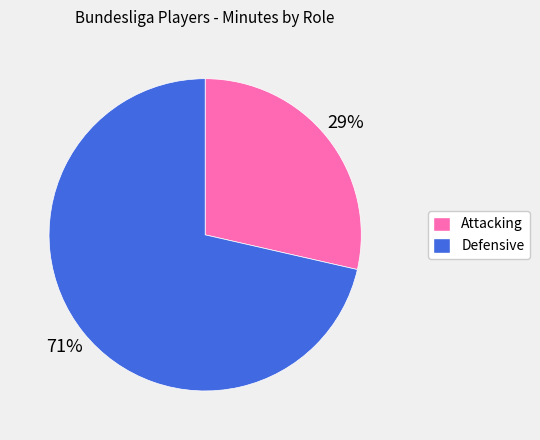

Is there a majority slice in this chart?

Yes